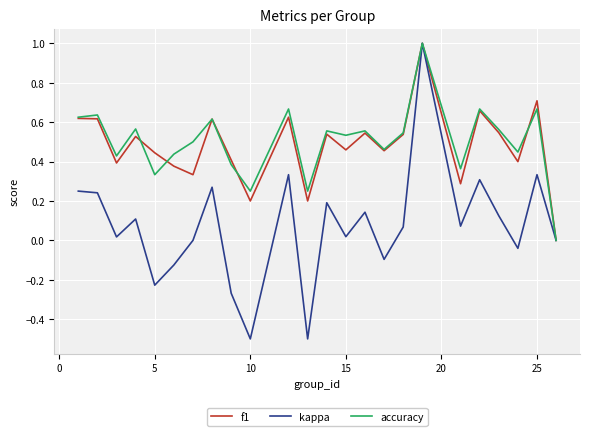

What is the highest value of the kappa series?

1.0